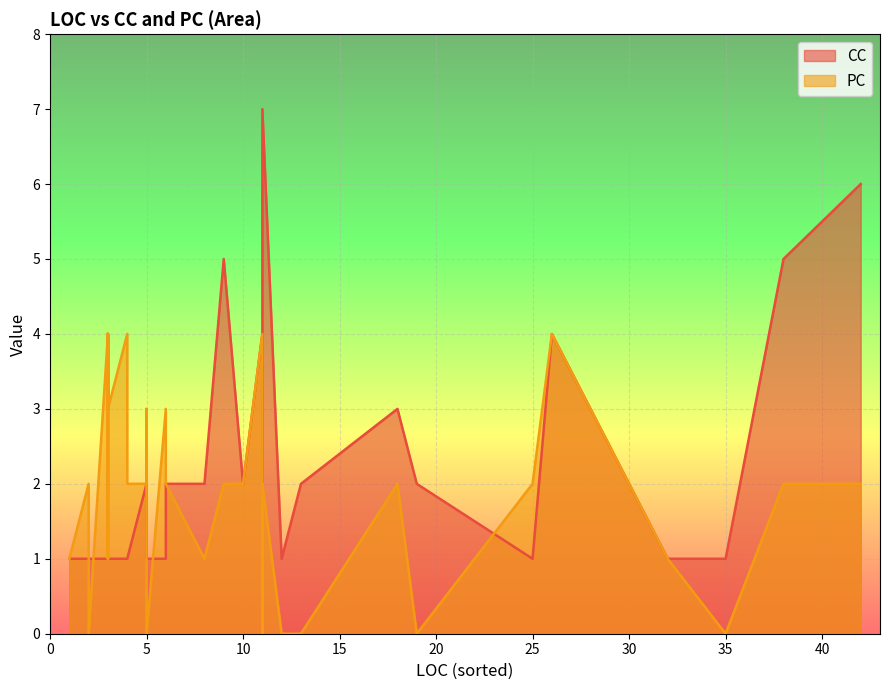

How many lines are shown in the chart?

2